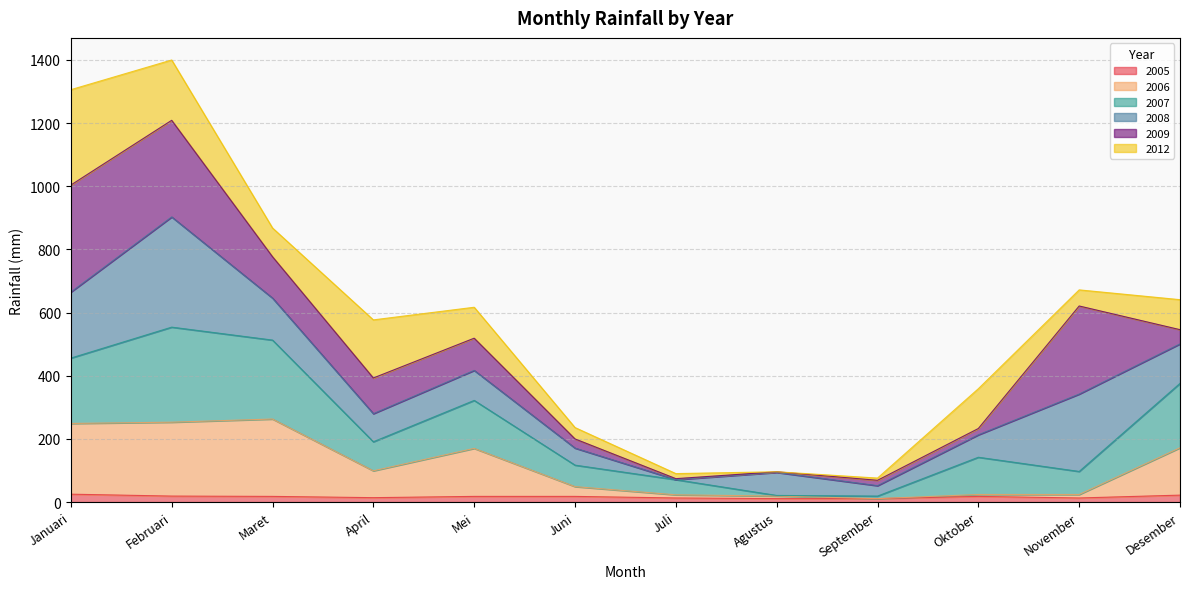

Which series has the largest total across all categories?

2007